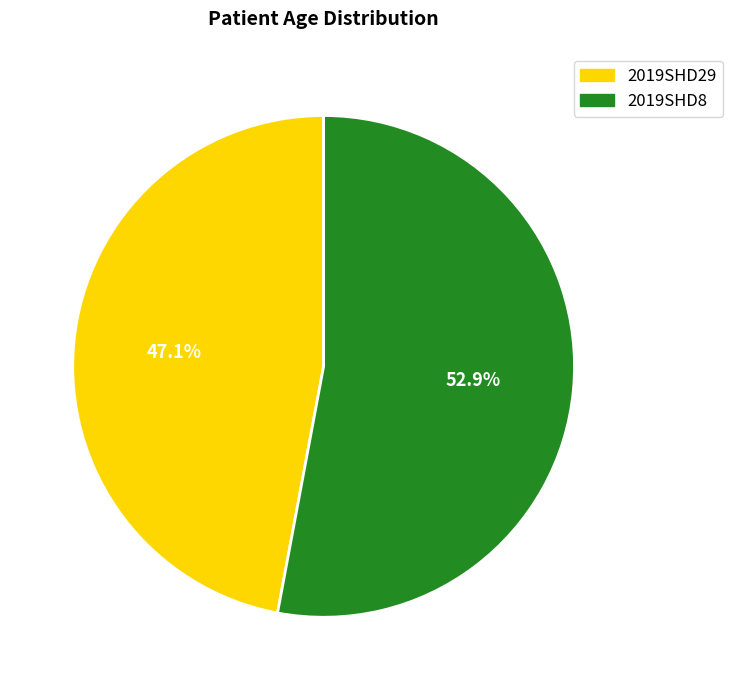

Rank the categories by value from highest to lowest.

2019SHD8, 2019SHD29